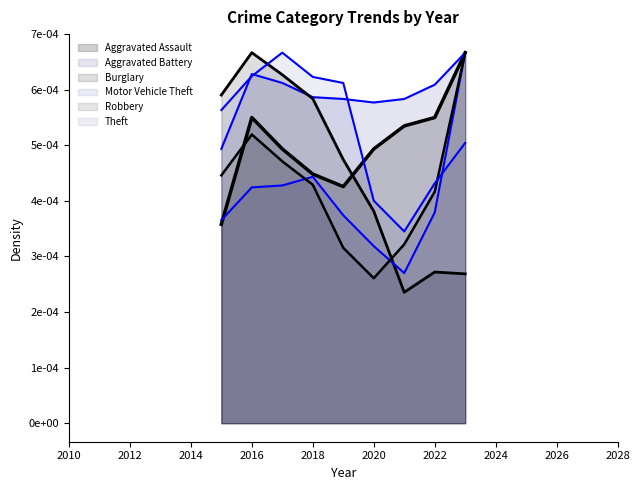

Does the chart have visible grid lines?

No